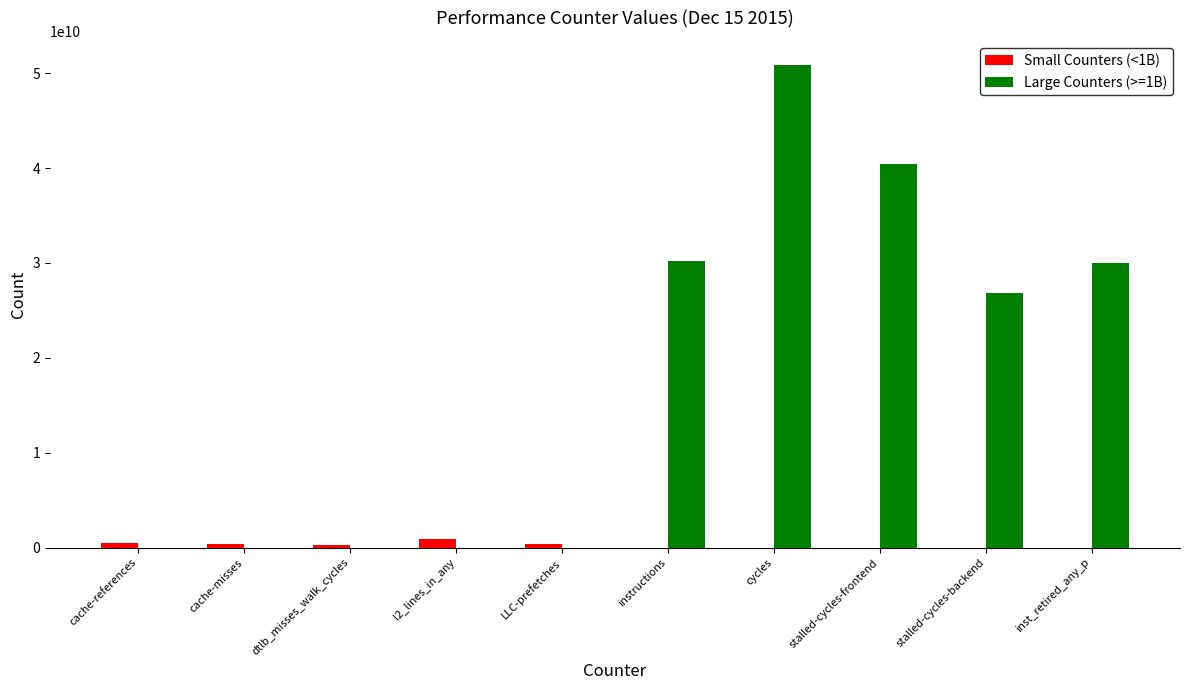

Where is Large Counters (>=1B) nearest to the value 25431787094?

stalled-cycles-backend